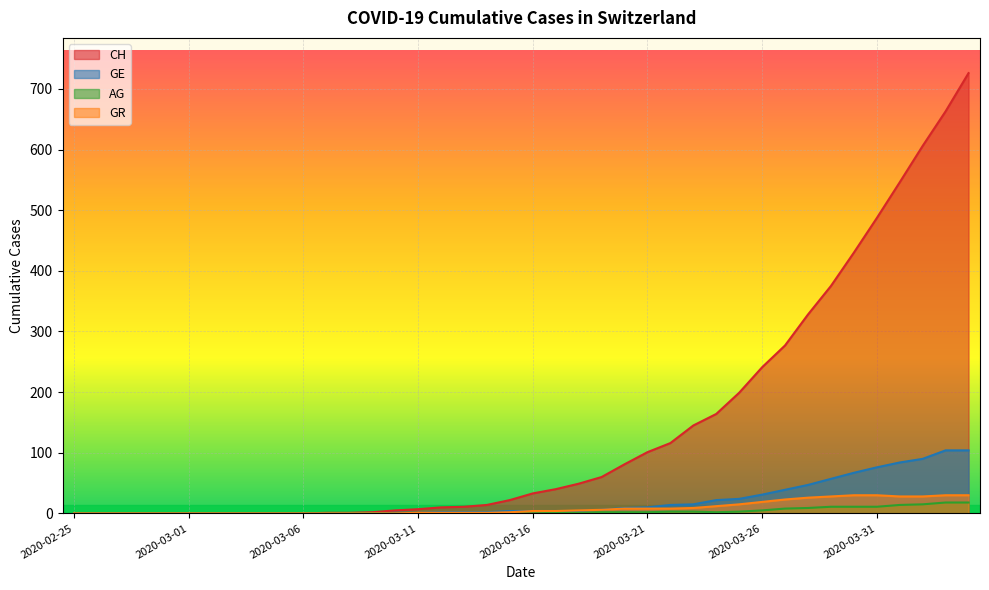

At which label is CH closest to 363?

2020-03-29